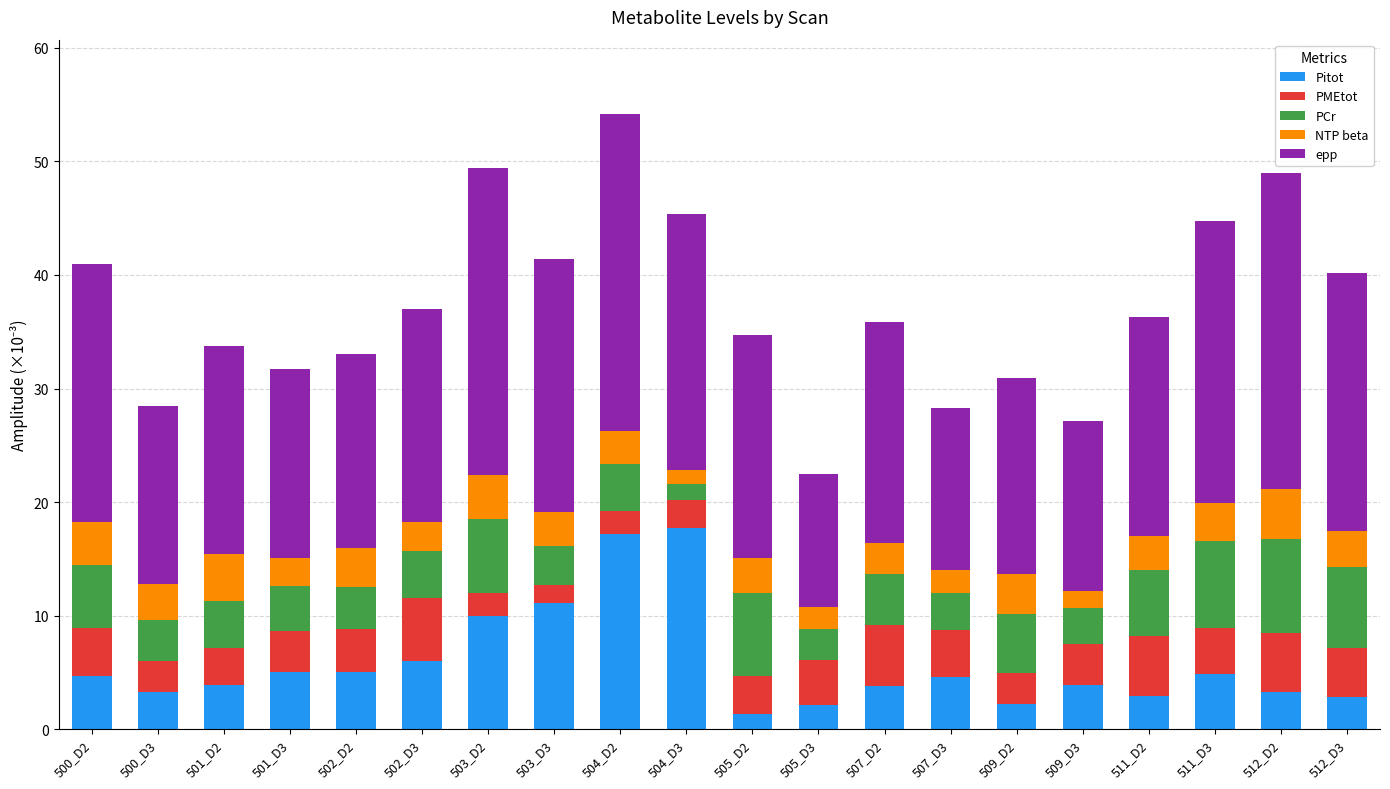

What is the sum of all Pitot values?

115.9